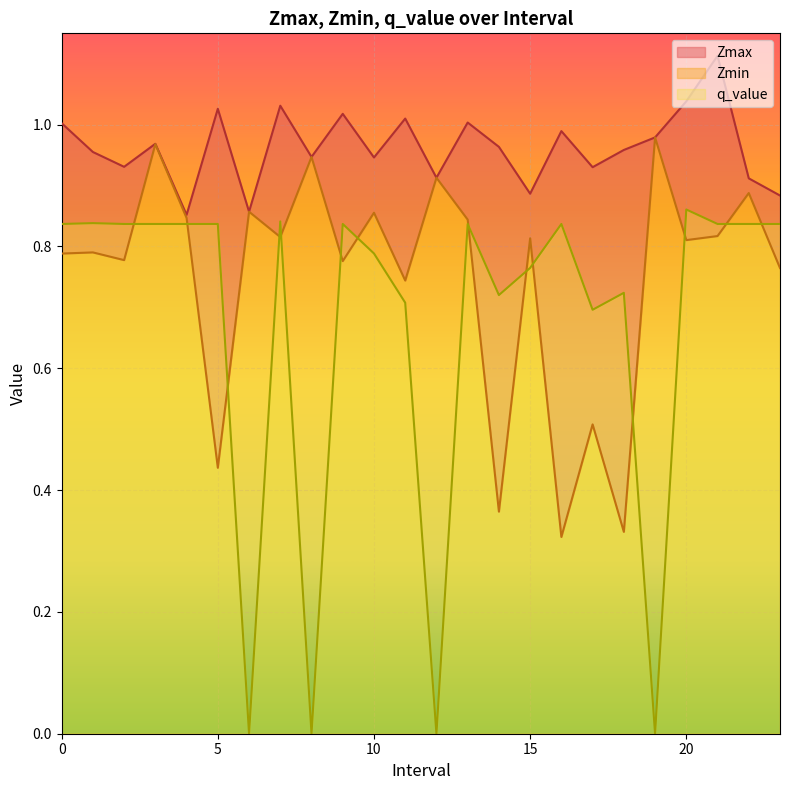

How many lines are shown in the chart?

3